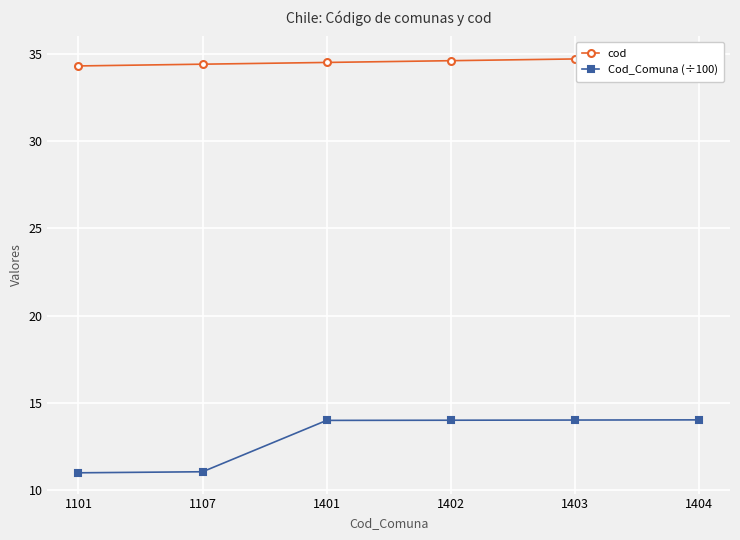

True or false: cod and Cod_Comuna (÷100) intersect in this chart.

False